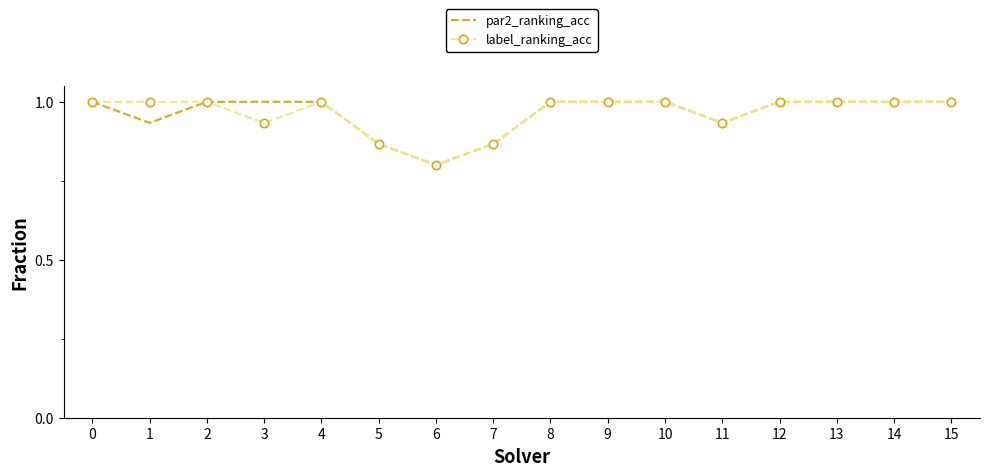

The label_ranking_acc series shows 1.0 at 0. True or false?

True